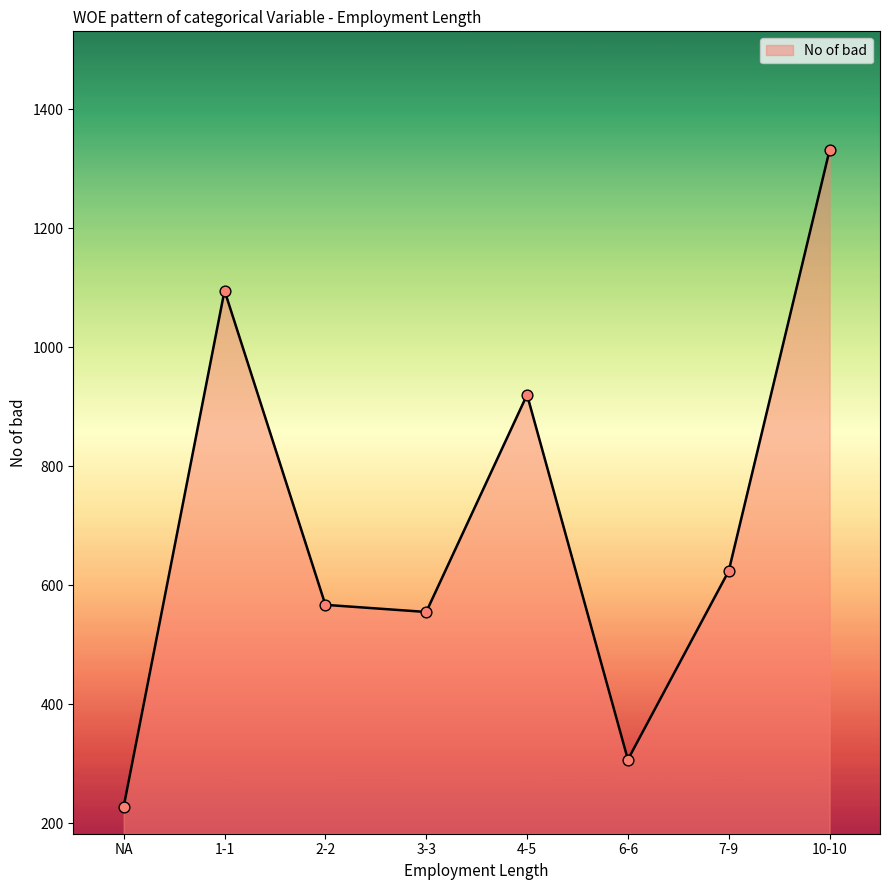

Between 1-1 and 10-10, which is larger?

10-10